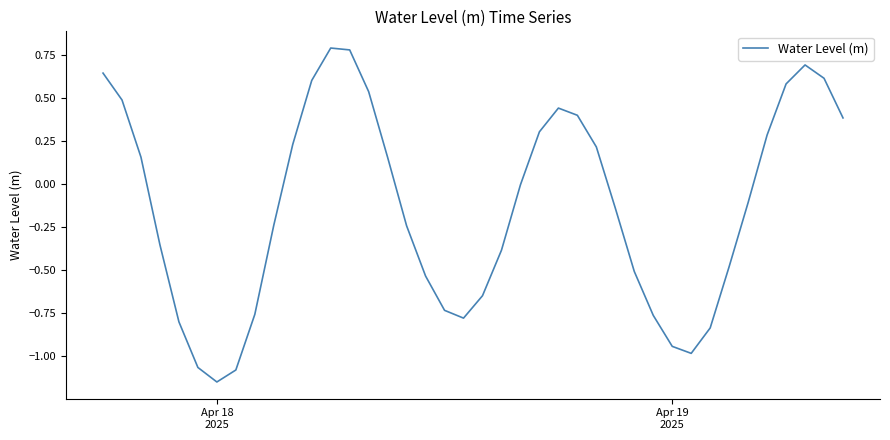

True or false: the data has more than 1 interior local peaks.

True